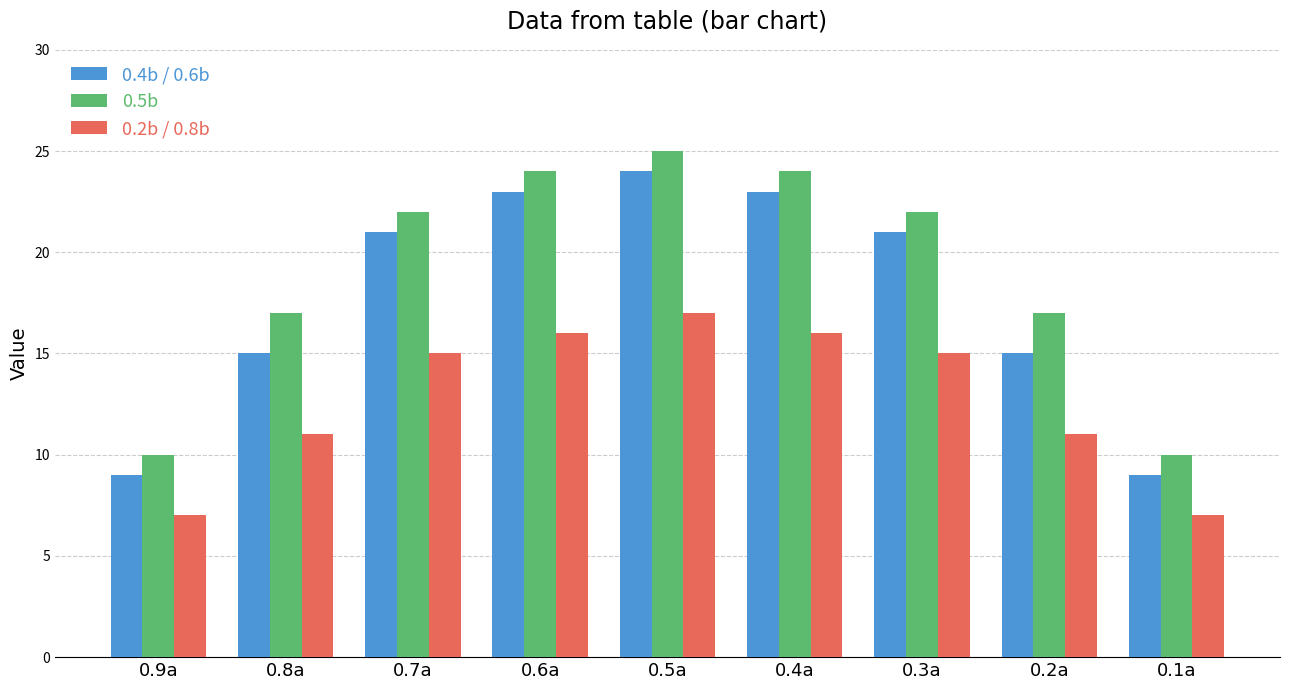

What is the sum of the 0.4b / 0.6b values at 0.4a and 0.5a?

47